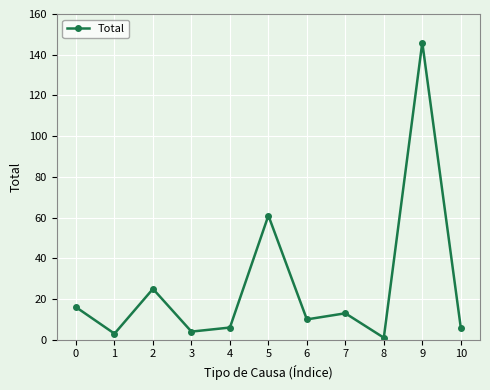

The value at 1 is 3. True or false?

True